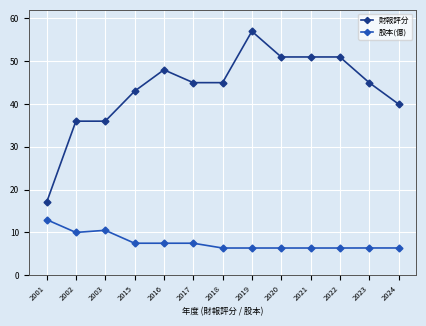

Read the 股本(億) value at 2022.

6.4